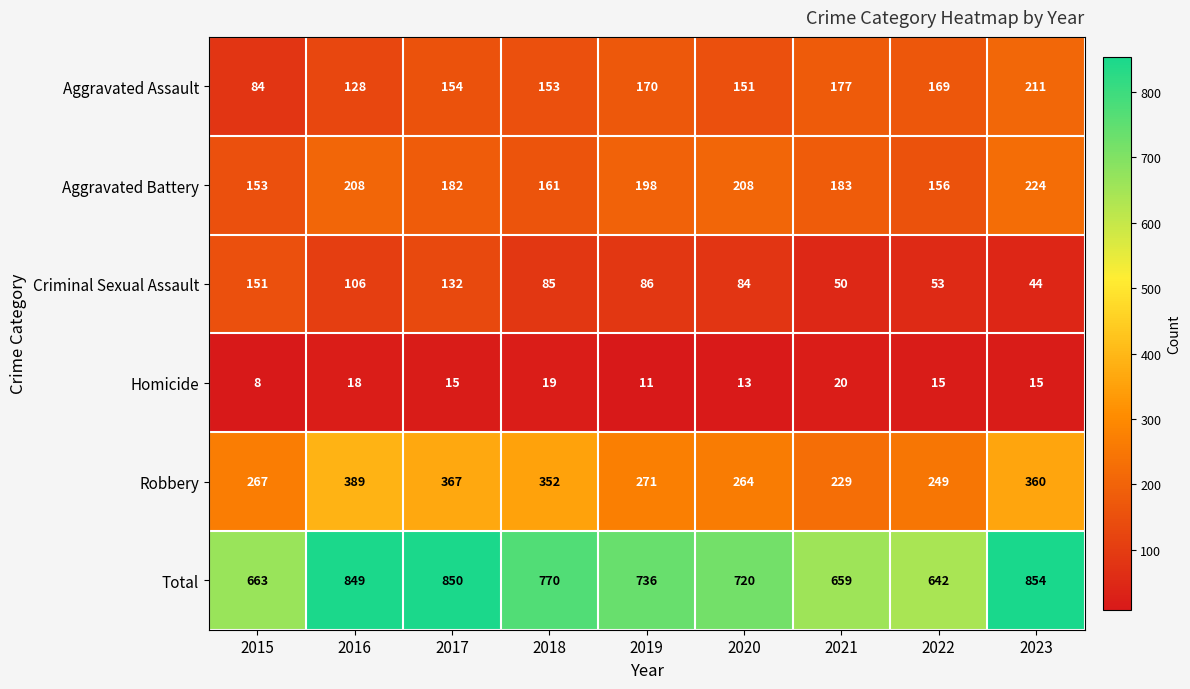

Rank the categories by Aggravated Assault value from highest to lowest.

2023, 2021, 2019, 2022, 2017, 2018, 2020, 2016, 2015